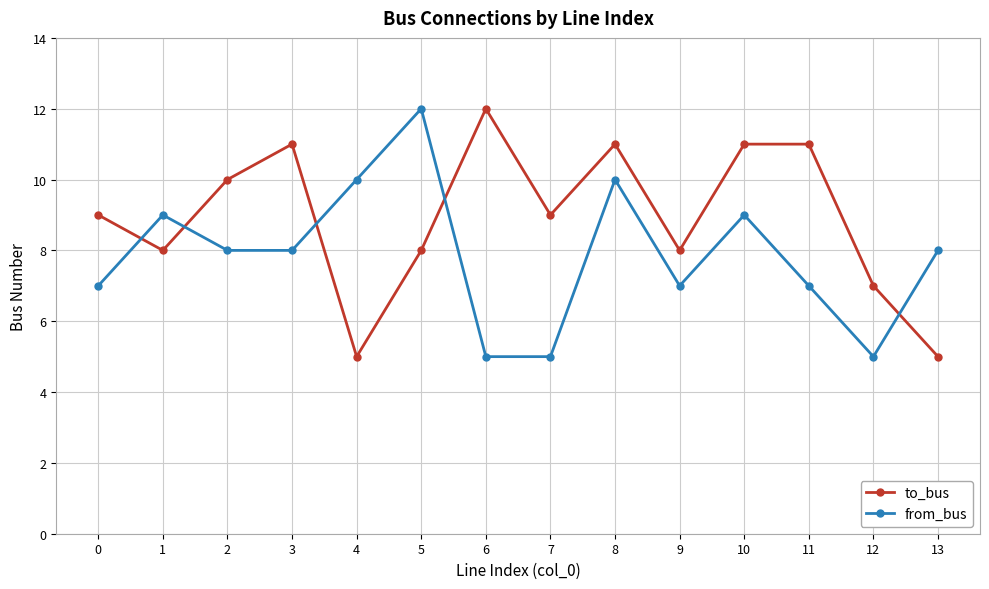

List the series in order of their overall mean, lowest first.

from_bus, to_bus